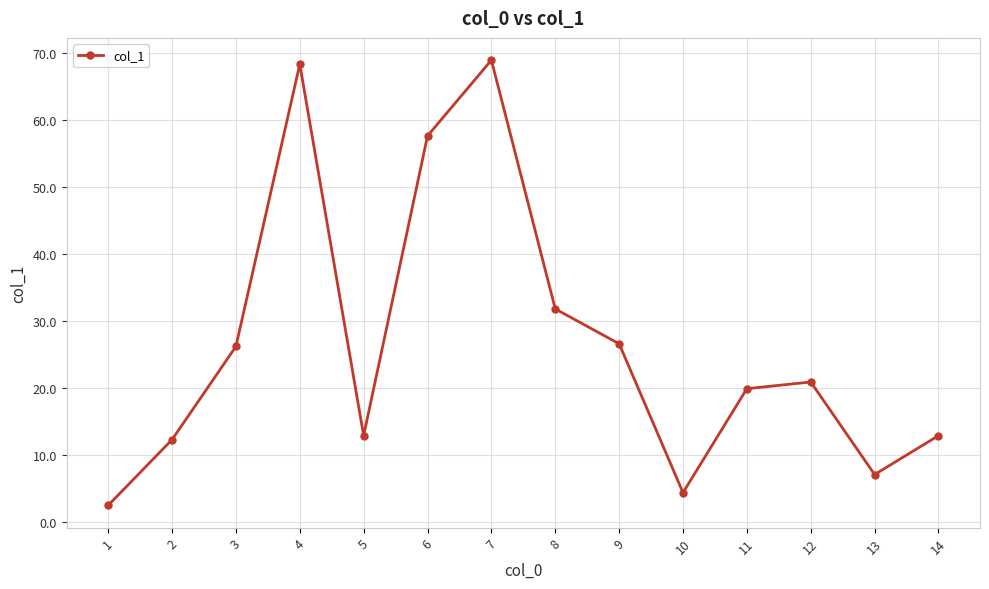

How many lines are shown in the chart?

1